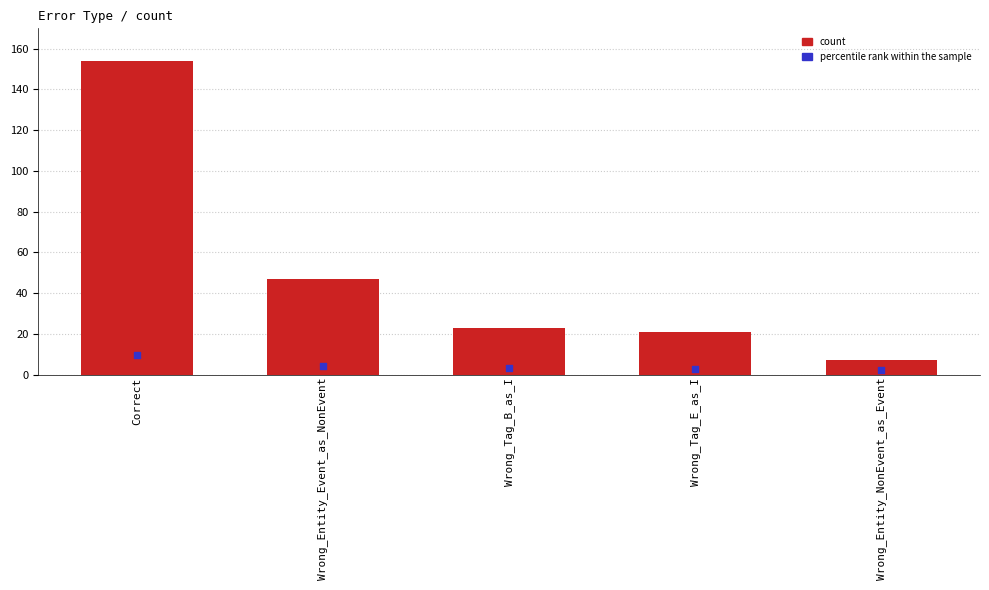

Between Wrong_Entity_Event_as_NonEvent and Correct, which is larger?

Correct